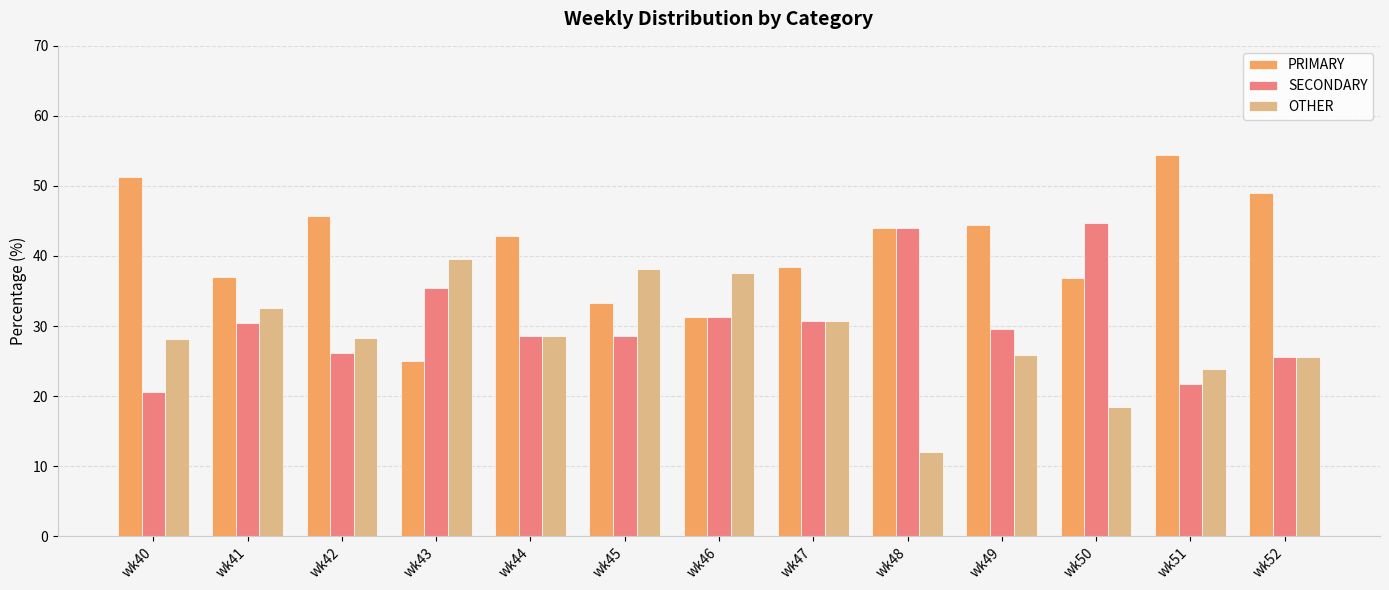

Is the value of PRIMARY at wk49 greater than the value of SECONDARY at wk45?

Yes